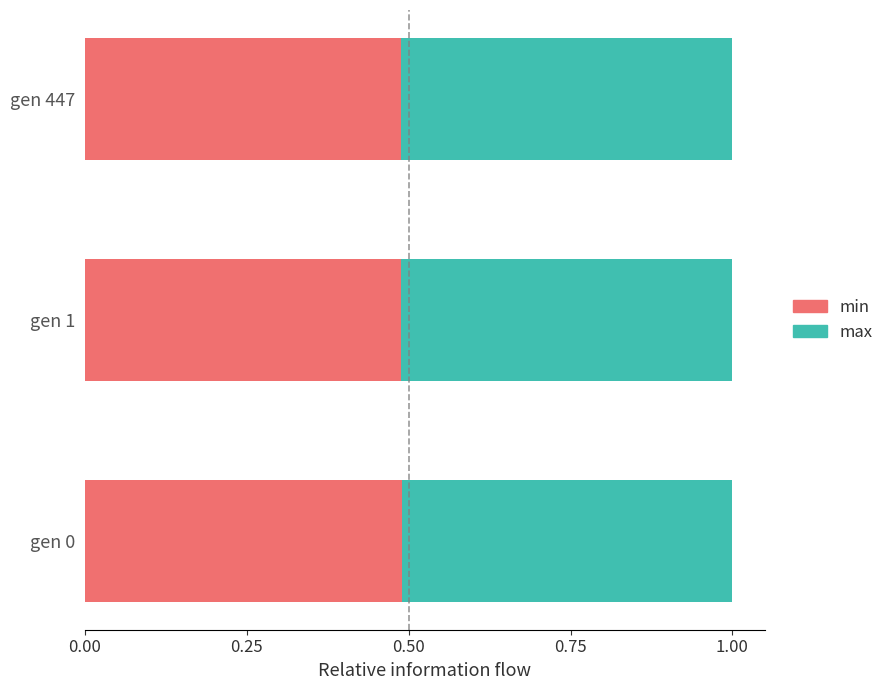

What is the total value across all series at gen 0?

1.0